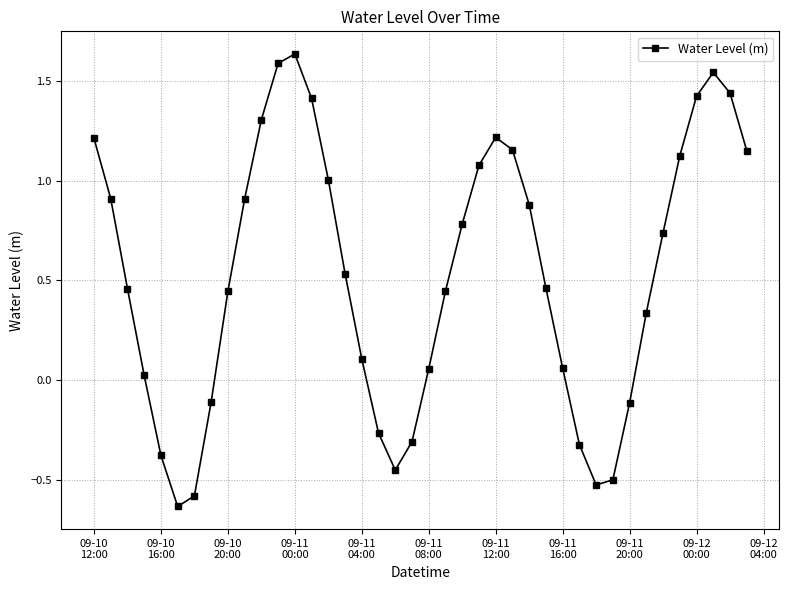

What is the difference between the maximum and second lowest values?

2.2